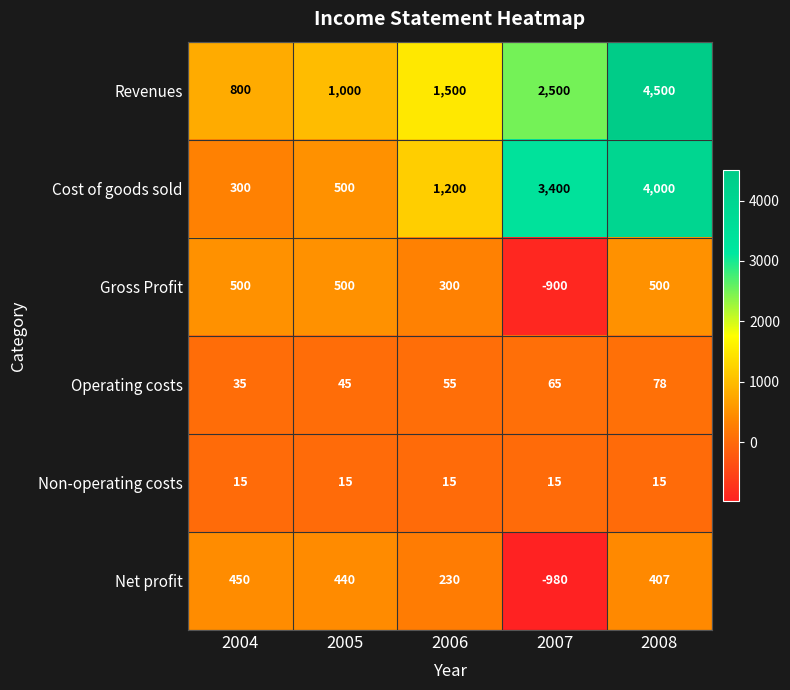

The value of Net profit at 2005 is 246. True or false?

False